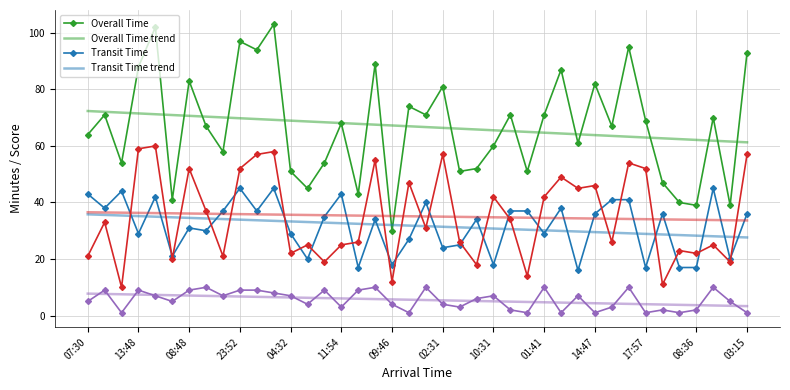

What is the greatest value displayed?

103.0